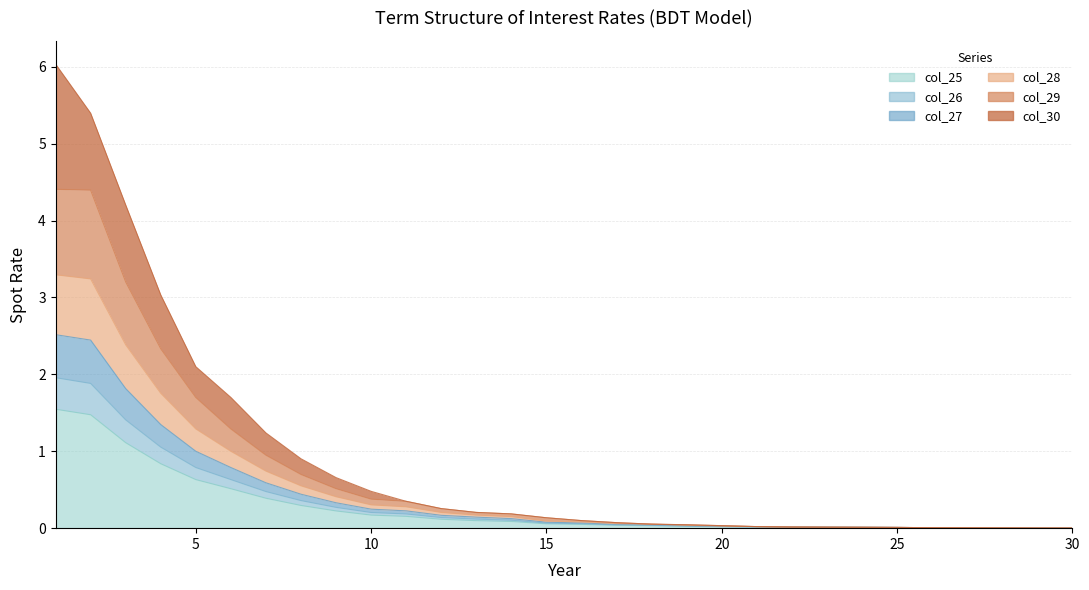

Which series changed the most between 9 and 13?

col_30